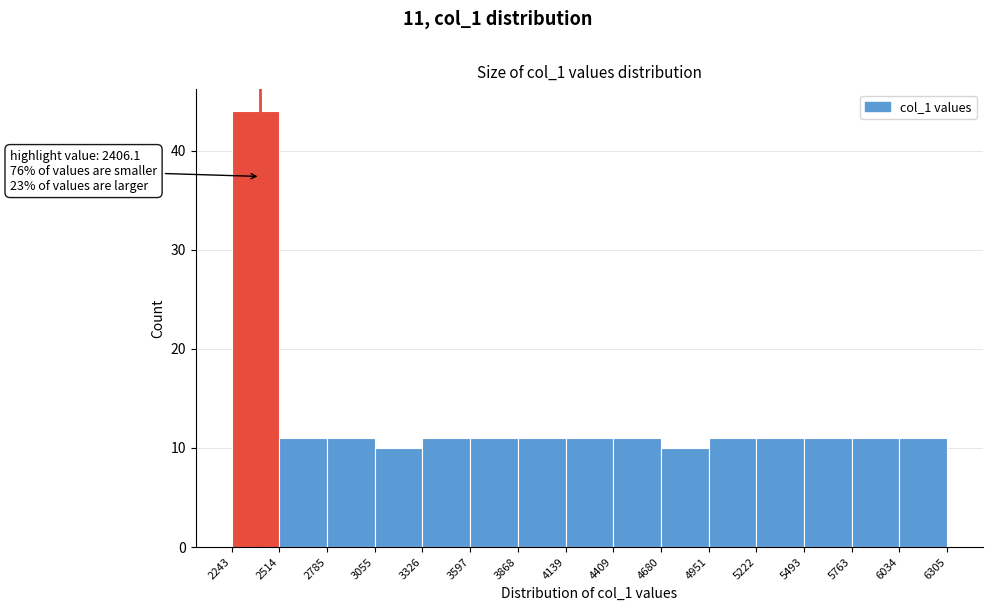

Over which range of the x-axis is the bar tallest?

2243 to 2514